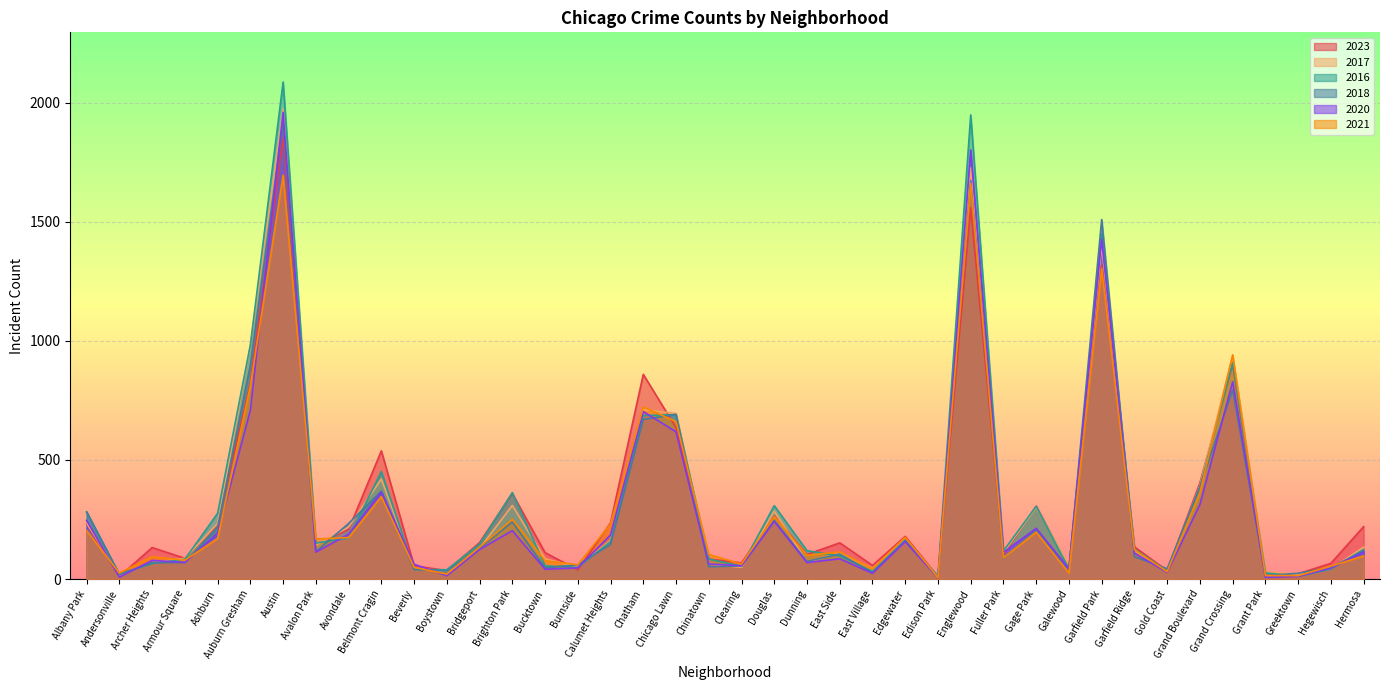

What is the average value of the 2016 series?

329